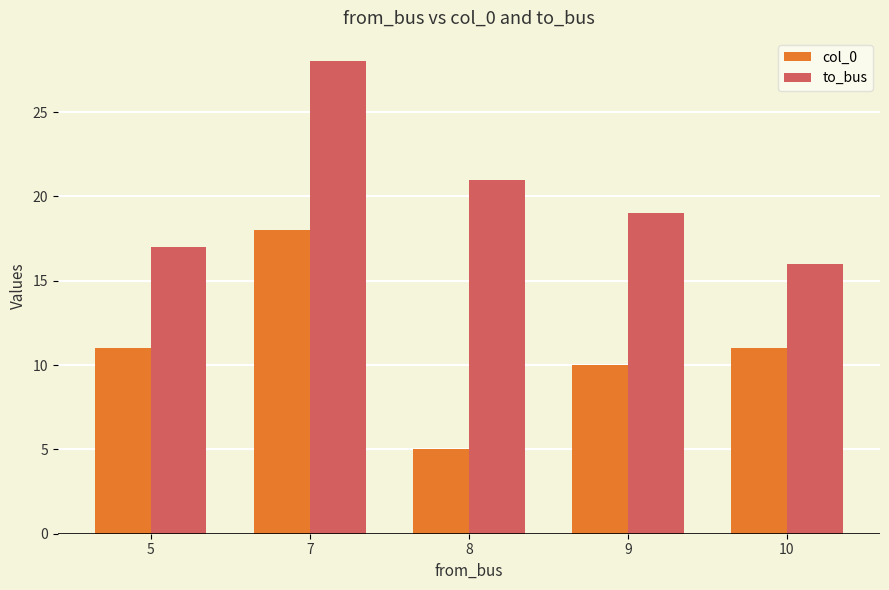

Where is to_bus nearest to the value 22?

8